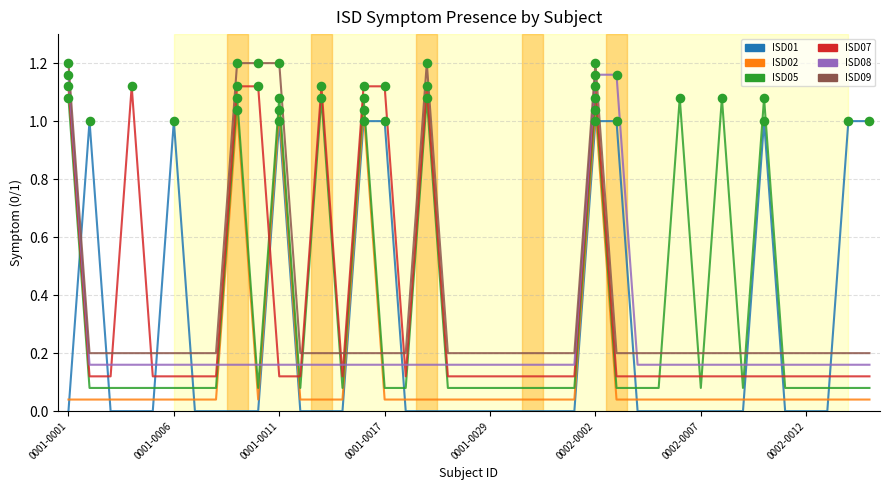

Which series ends up on top after the final intersection of ISD02 and ISD08?

ISD08